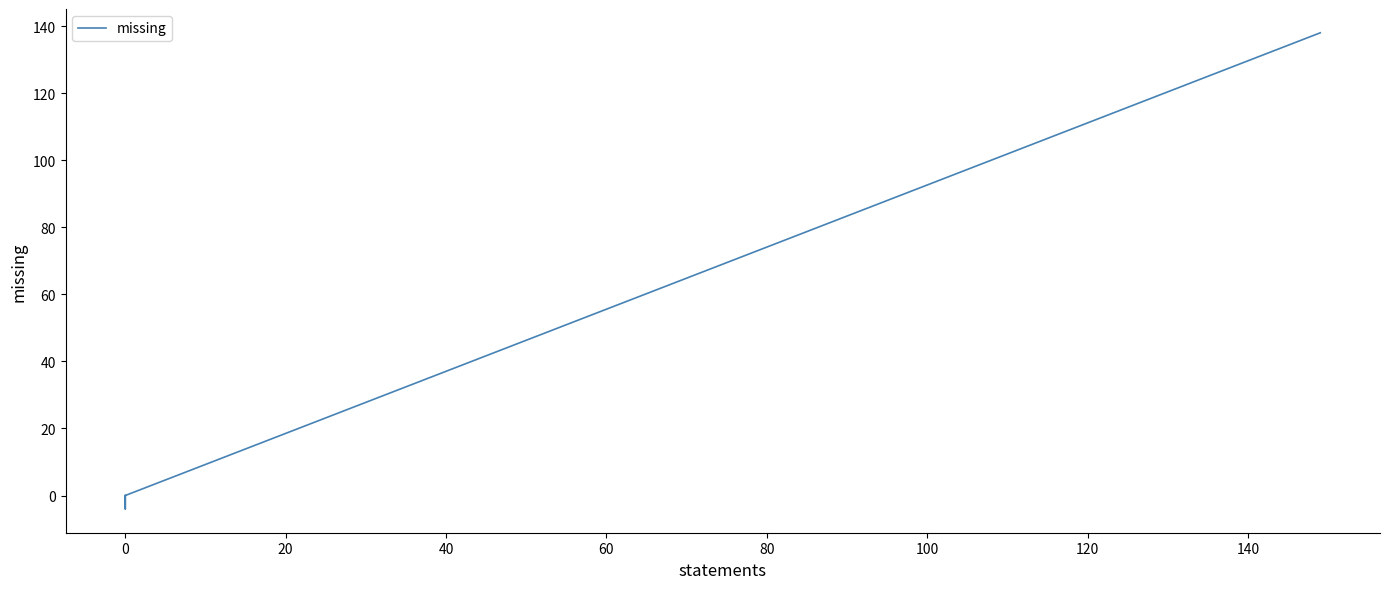

Reading right to left, list all the values displayed in this chart.

138	0	-4	0	0	0	0	0	0	0	0	0	0	0	0